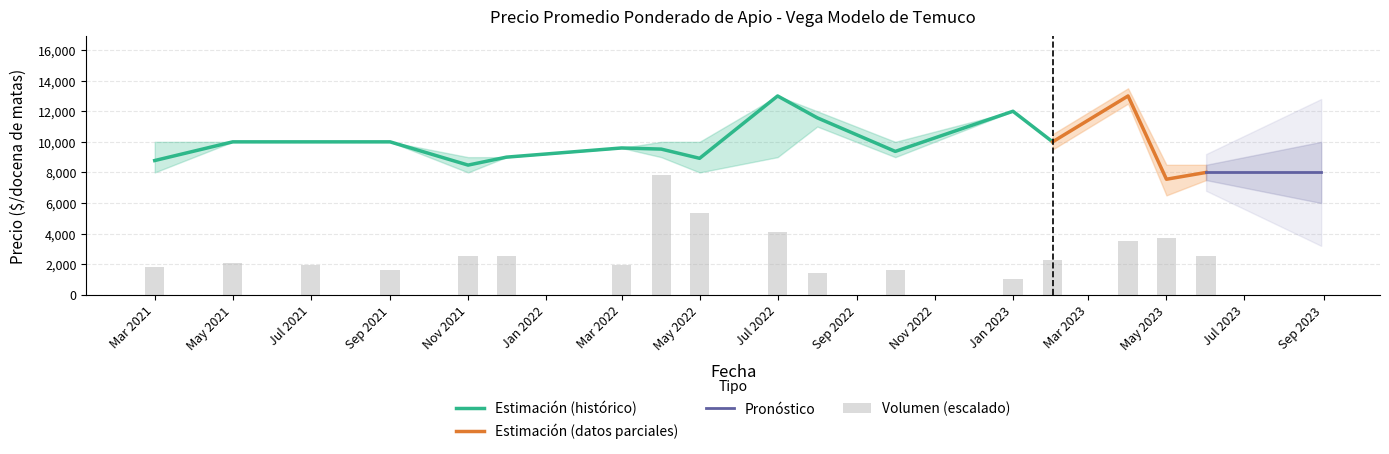

The value of Volumen at 2023-02 is 62. True or false?

False